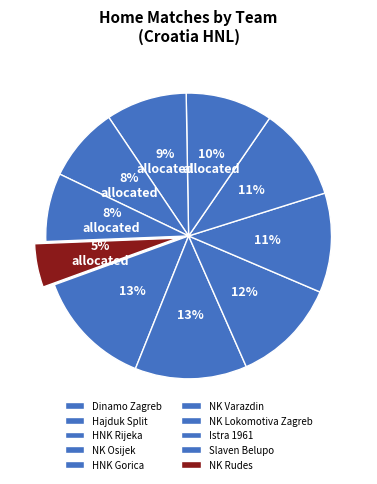

What is the ratio of the value at NK Varazdin to the value at NK Rudes?

2.0